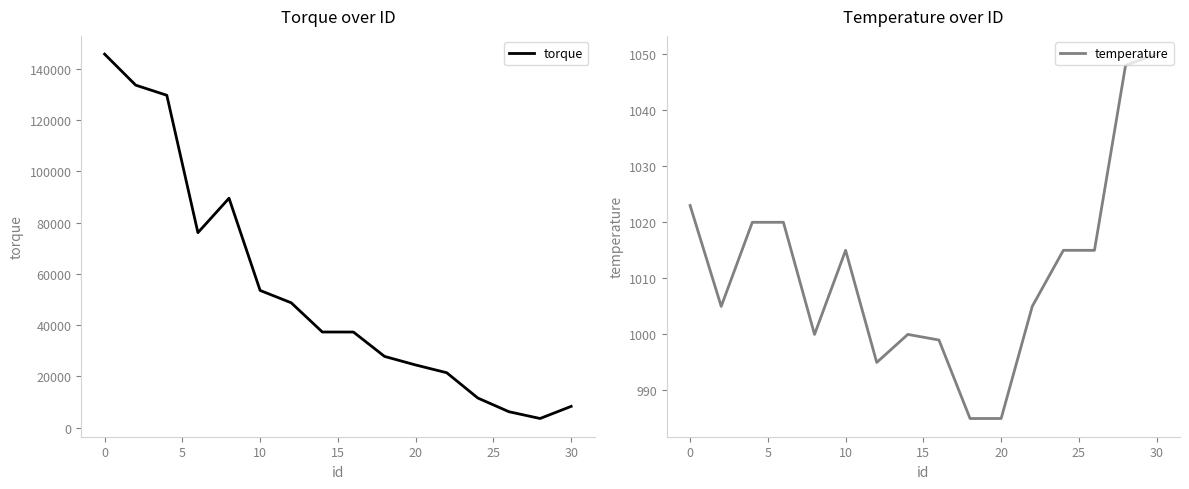

At which label does temperature first exceed 1015?

0